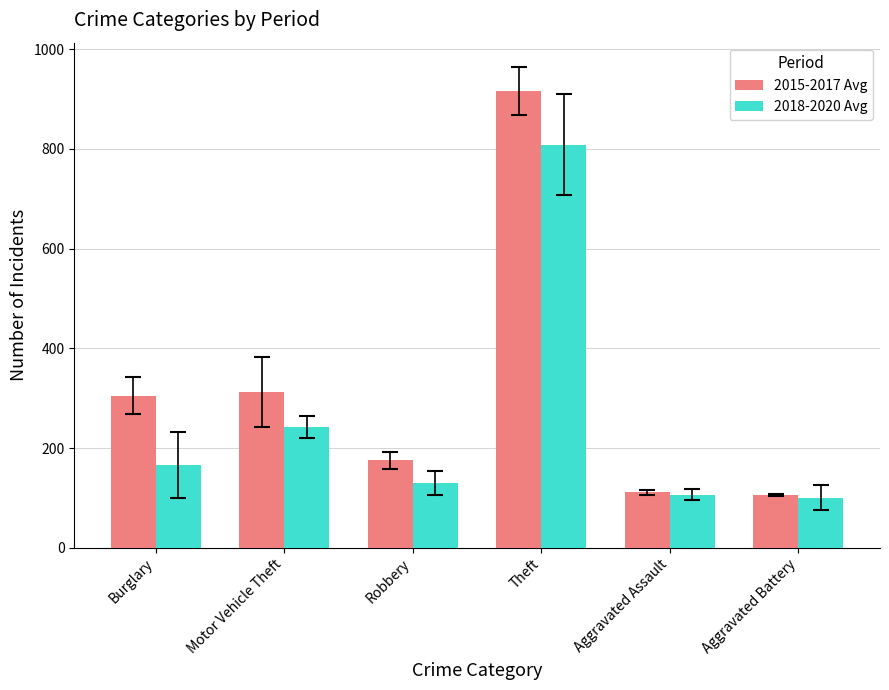

What is the greatest value displayed?

916.7